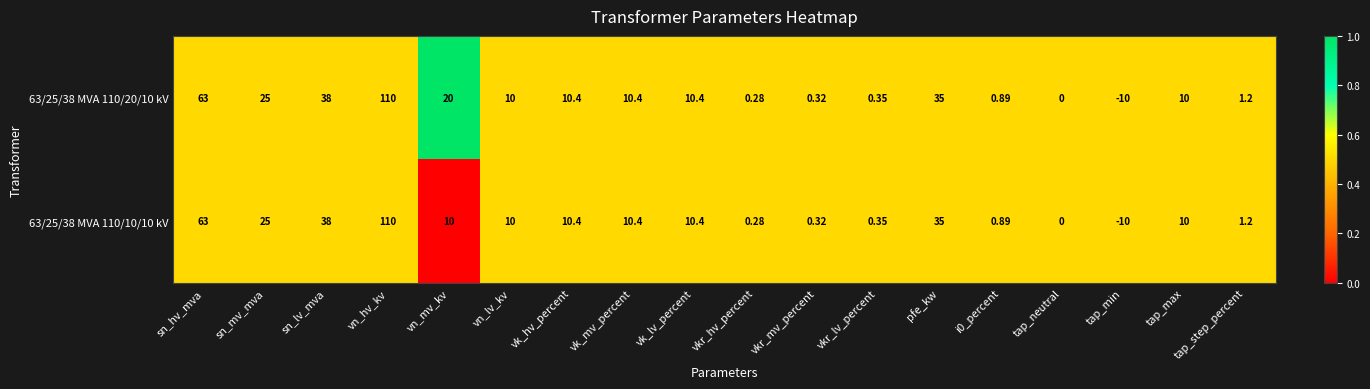

Which category has the highest value across all series?

vn_hv_kv